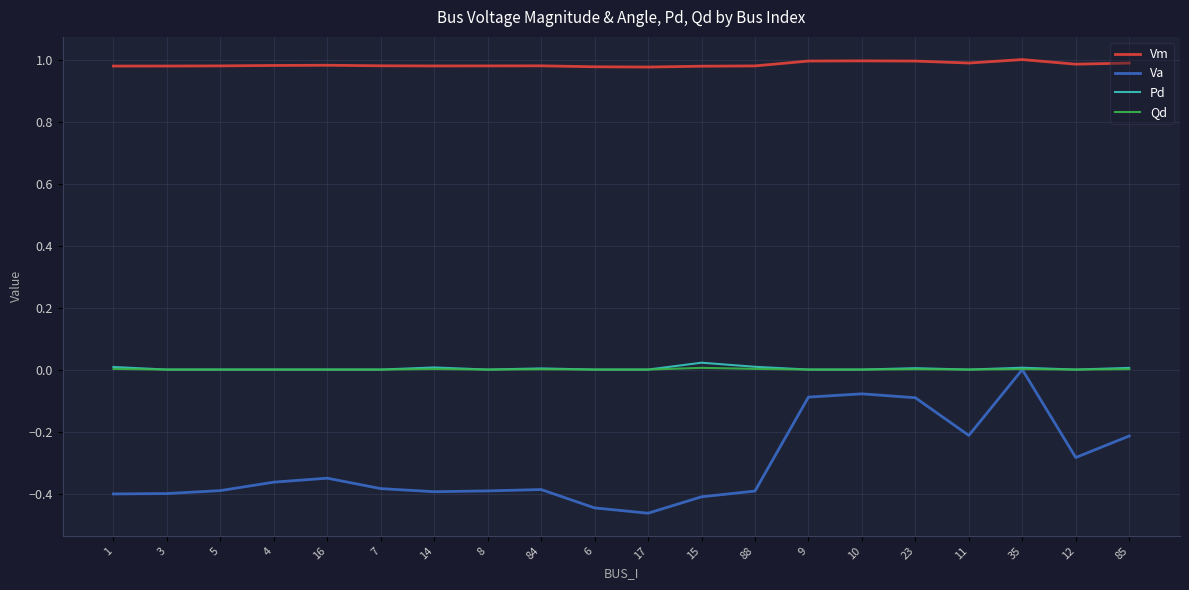

At how many categories does at least one series exceed 0?

20